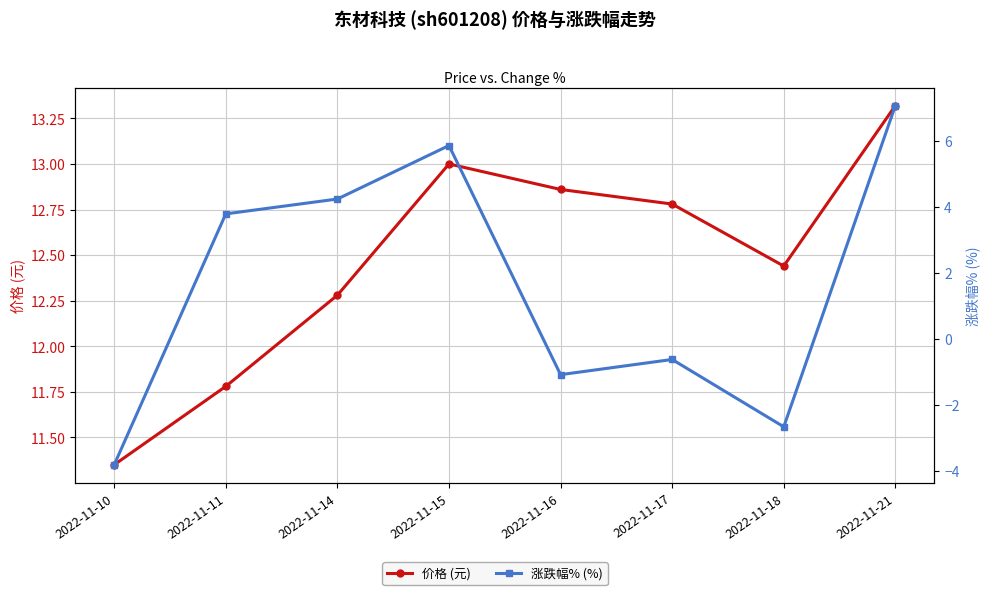

What are all the series names shown in the legend?

价格 (元), 涨跌幅% (%)